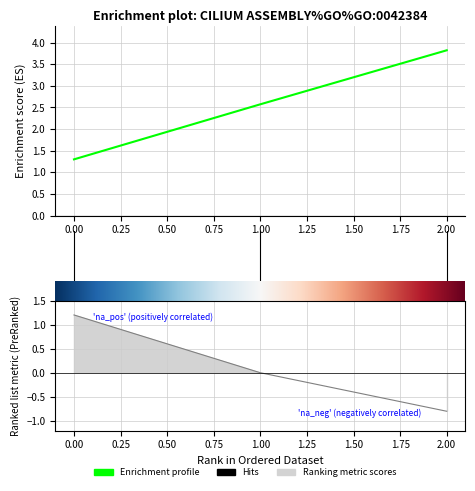

The chart shows a value of 3.8 at 2. True or false?

True